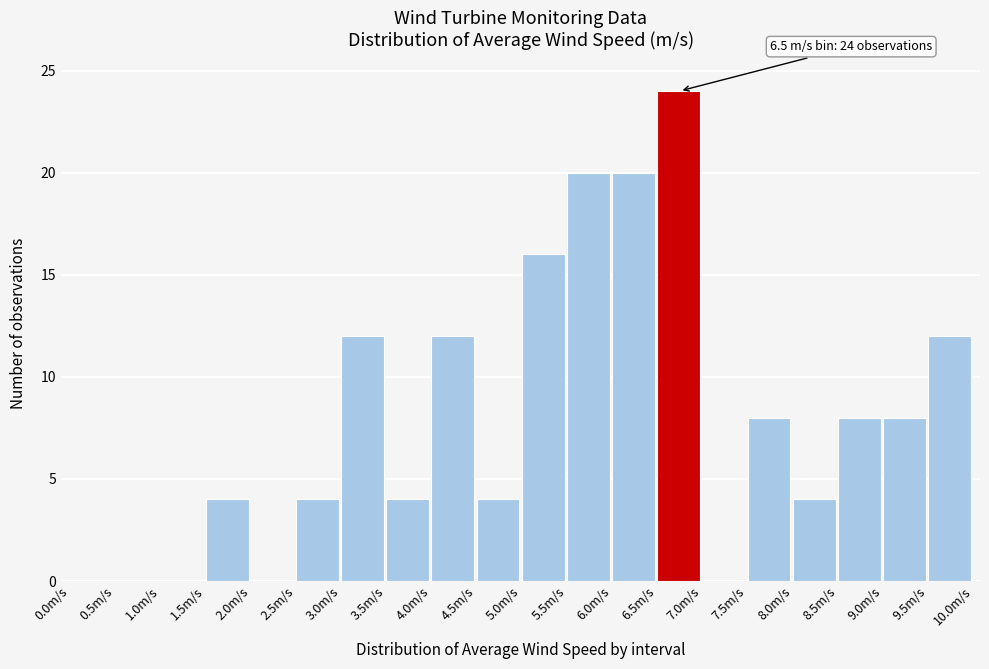

Over which range of the x-axis is the bar tallest?

6.5 to 7.0